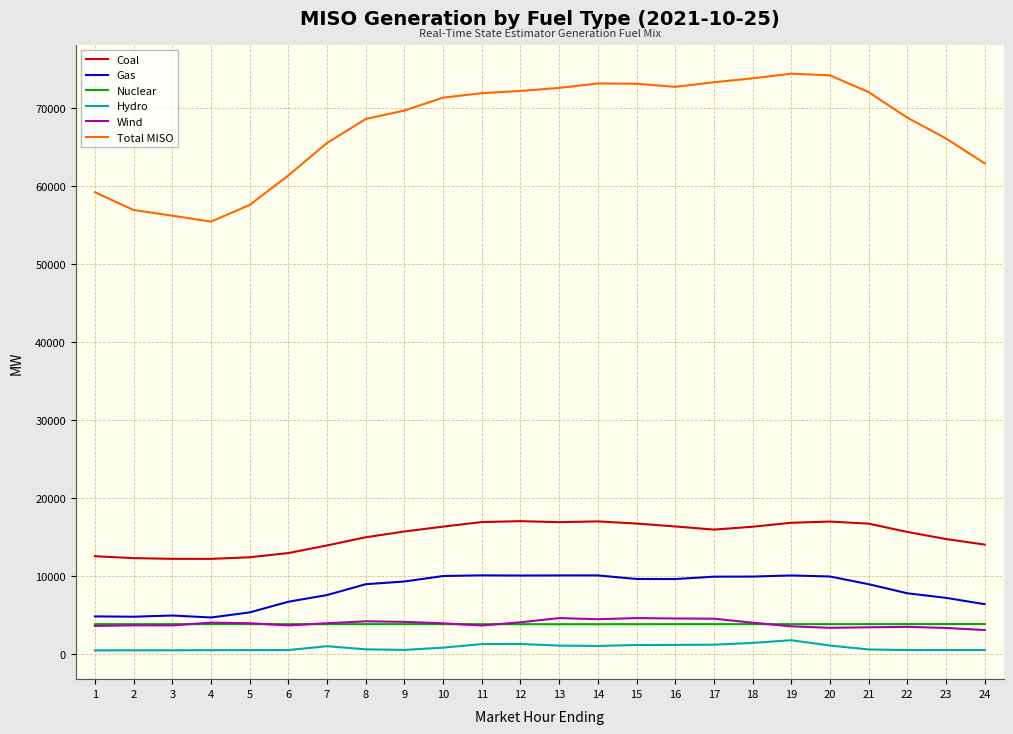

Is it true that Coal equals 16290.8 at 10?

True